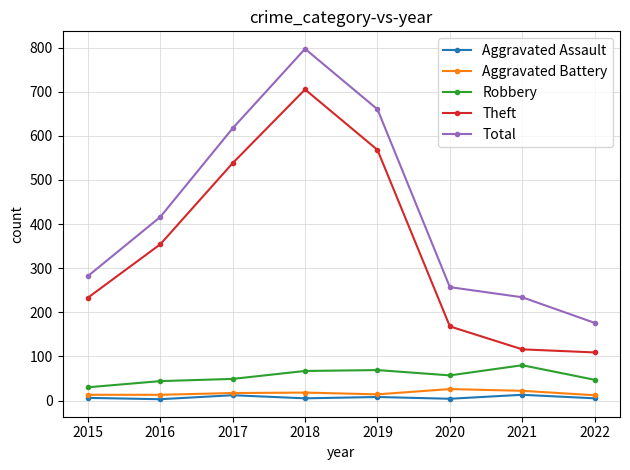

What is the difference between the maximum and minimum values in the Robbery series?

50